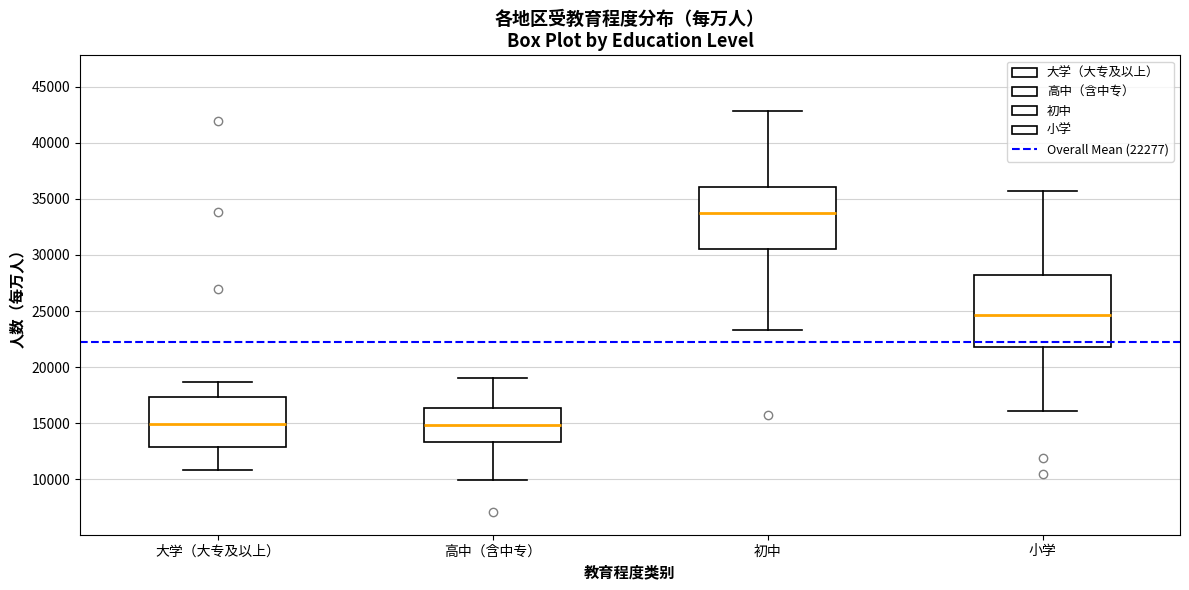

Reading left to right, transcribe this box plot: for each box, give where its median line is, the range the box spans, and where its two whiskers end, as read against the y-axis. The values are not printed on the chart, so give them approximately, as read against the axis.

大学（大专及以上）: median 15000, box 13000 to 17500, whiskers 11000 to 18500
高中（含中专）: median 15000, box 13500 to 16500, whiskers 10000 to 19000
初中: median 33500, box 30500 to 36000, whiskers 23500 to 43000
小学: median 24500, box 22000 to 28000, whiskers 16000 to 35500